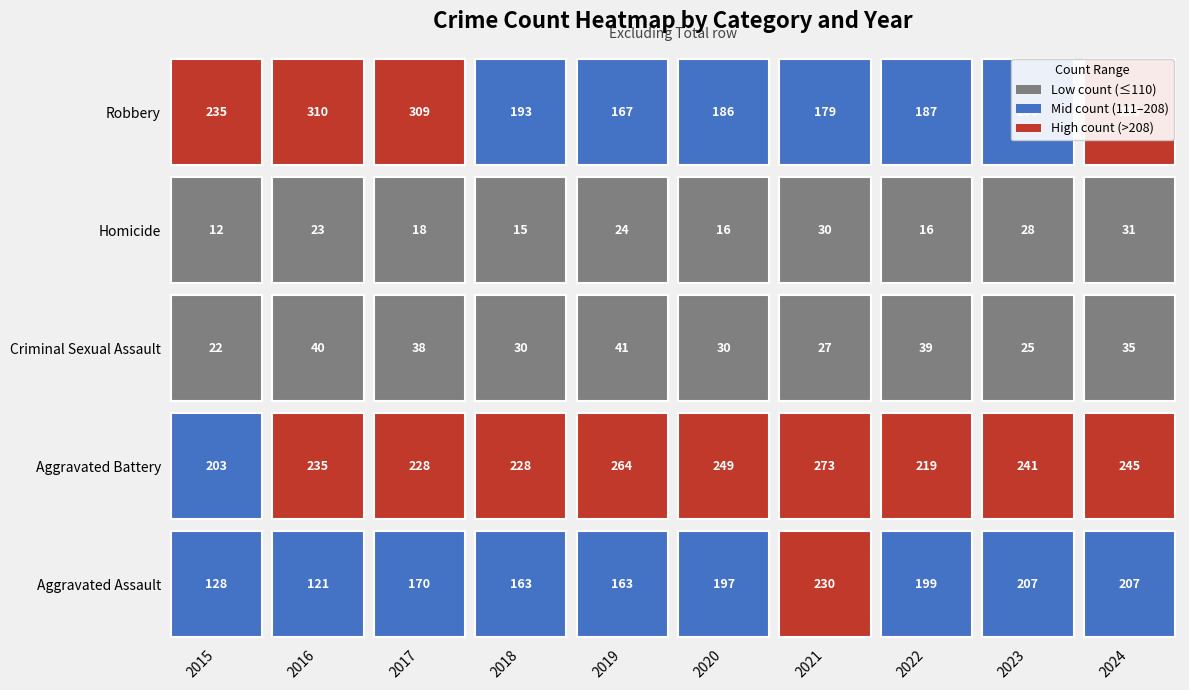

What is the difference between the maximum and minimum values in the Aggravated Battery series?

70